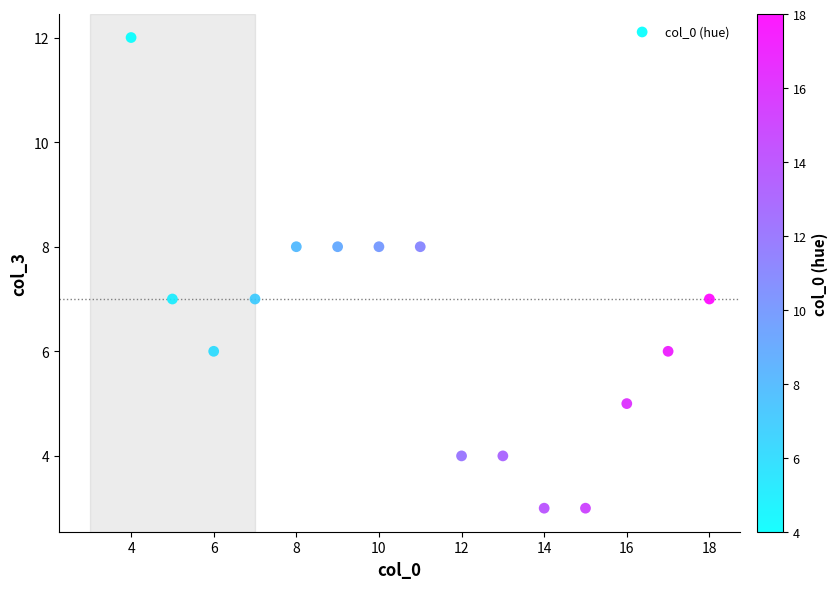

What is the range of X values (max minus min)?

14